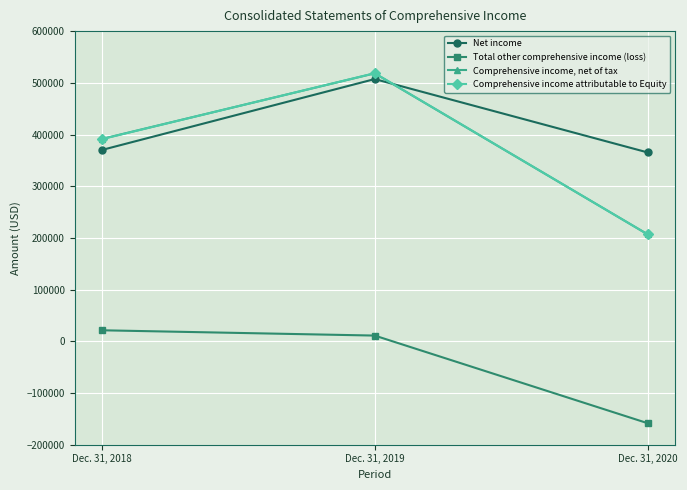

Which series has the largest total across all categories?

Net income